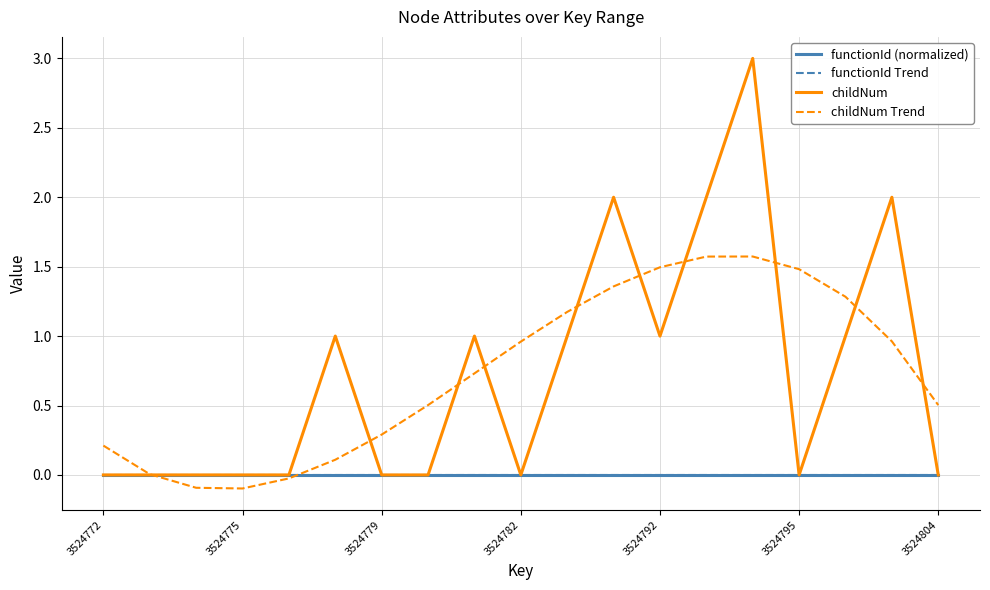

What is the difference between the maximum and minimum values in the childNum series?

3.0